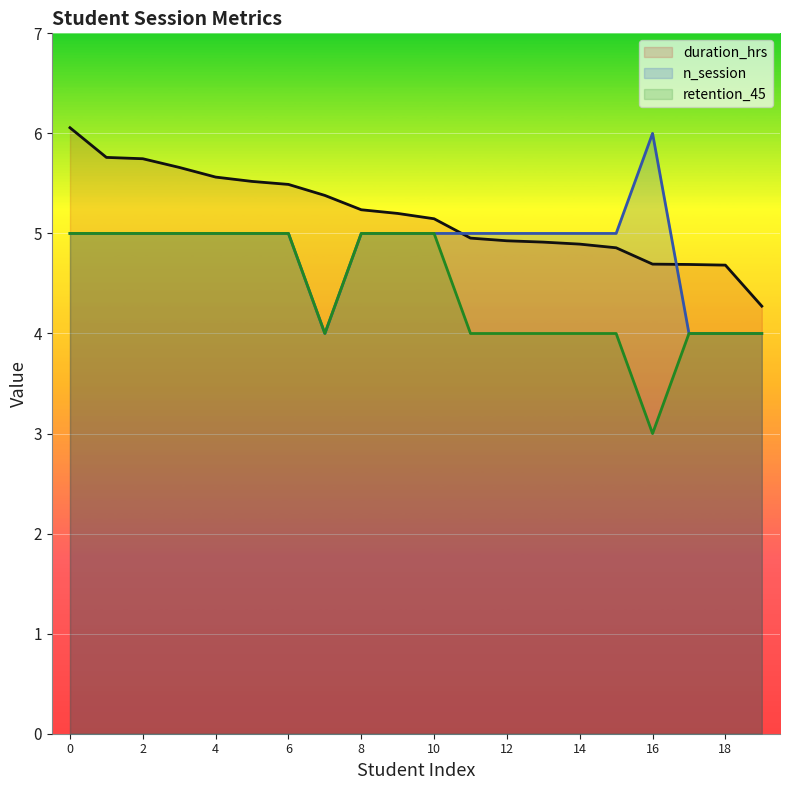

Which series changed the most between 5 and 17?

n_session